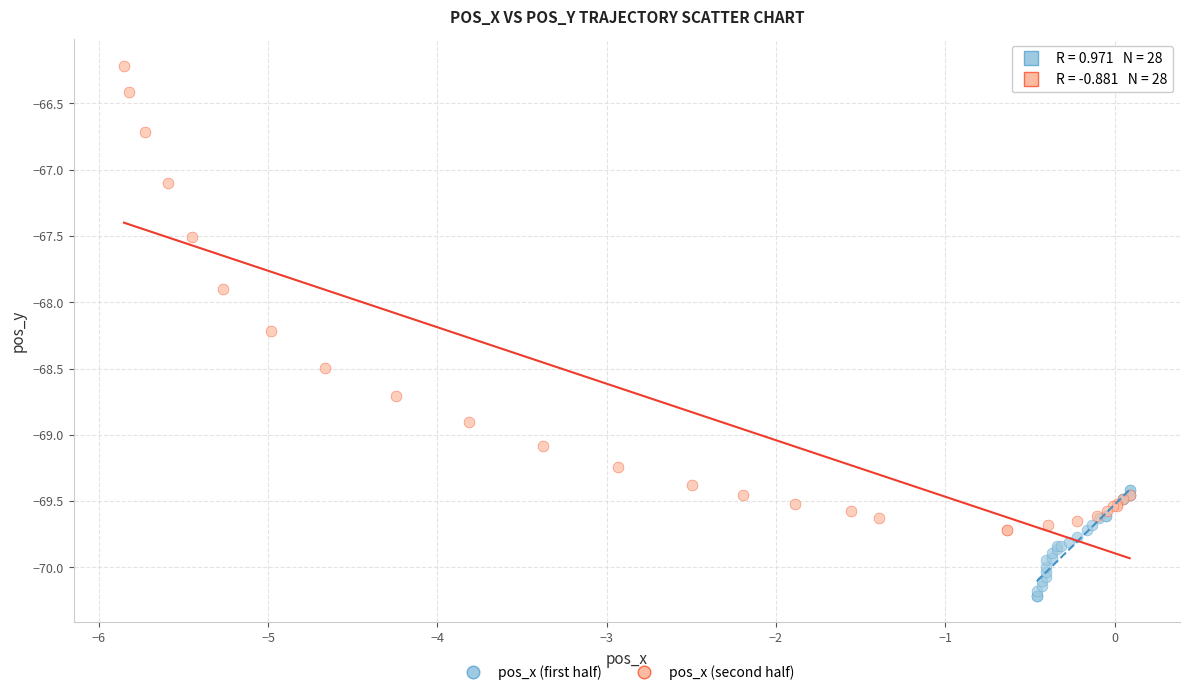

Which series contains the lowest Y value?

pos_x (first half)